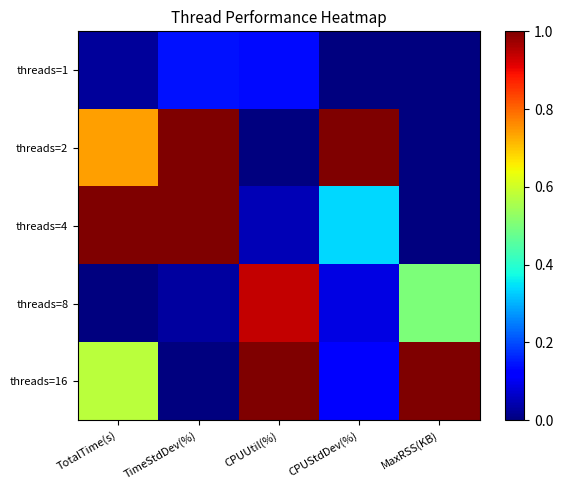

Between TimeStdDev(%) and CPUStdDev(%), which is larger?

TimeStdDev(%)